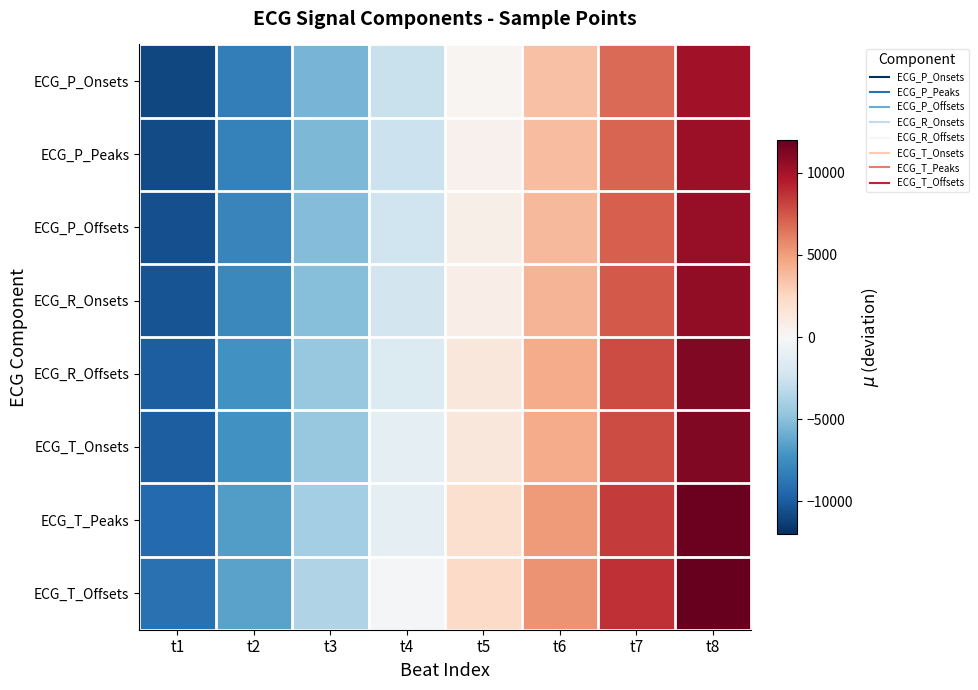

How many data points does each series have?

8